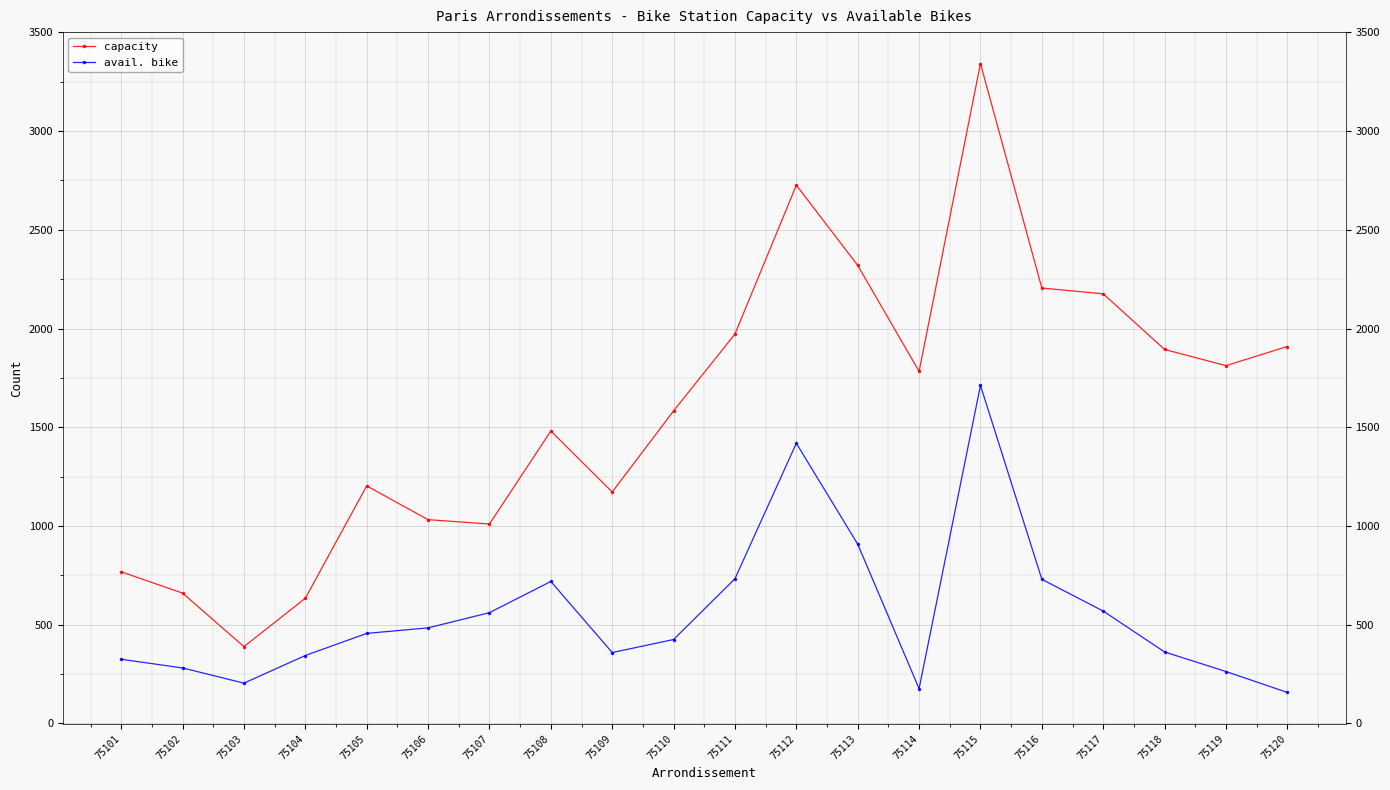

Which series changed the most between 75102 and 75106?

capacity